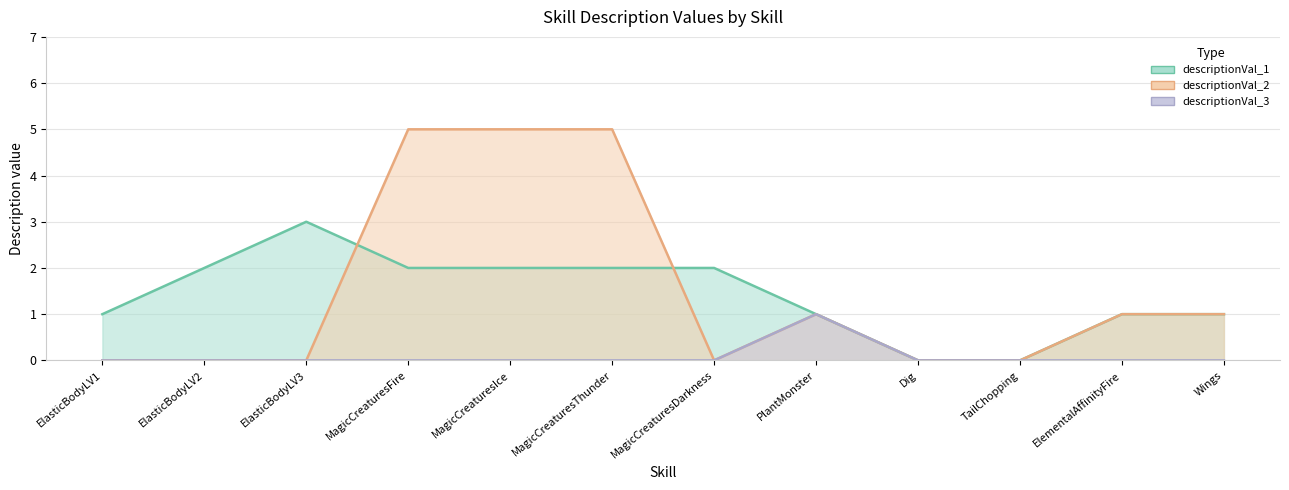

Which series has the largest total across all categories?

descriptionVal_2